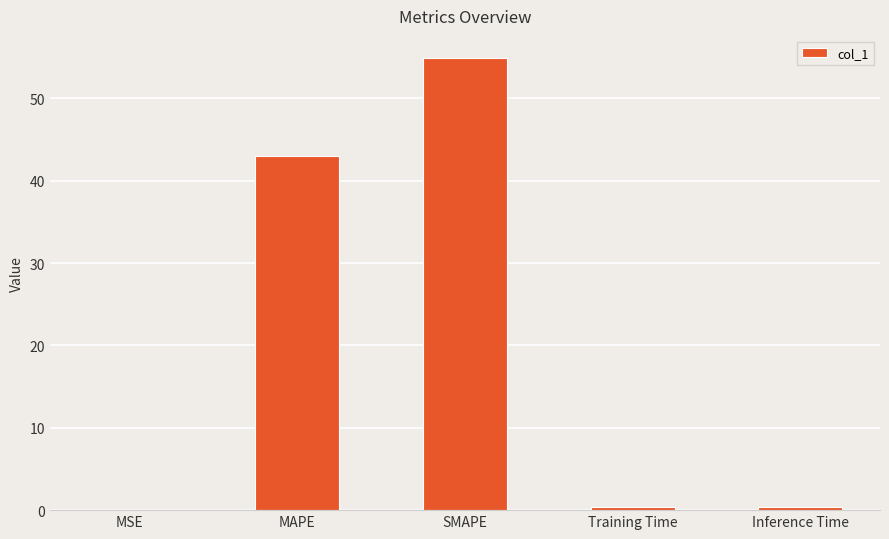

Where is the data nearest to the value 27?

MAPE